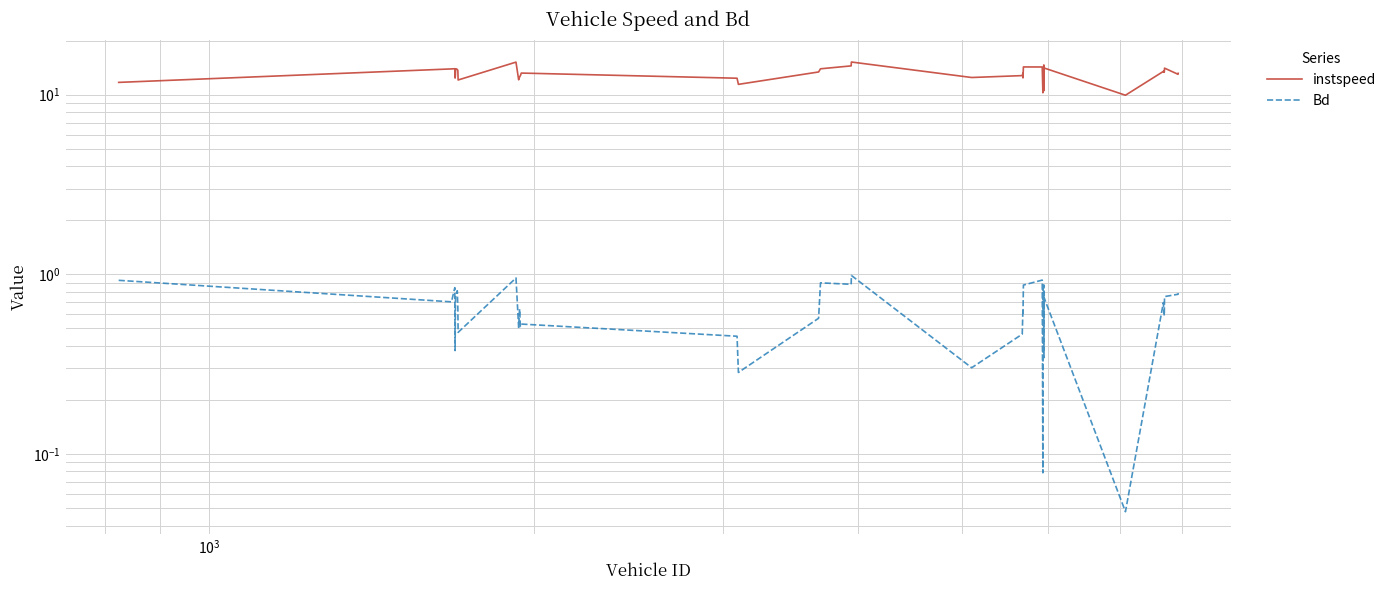

How many distinct data groups are displayed?

2